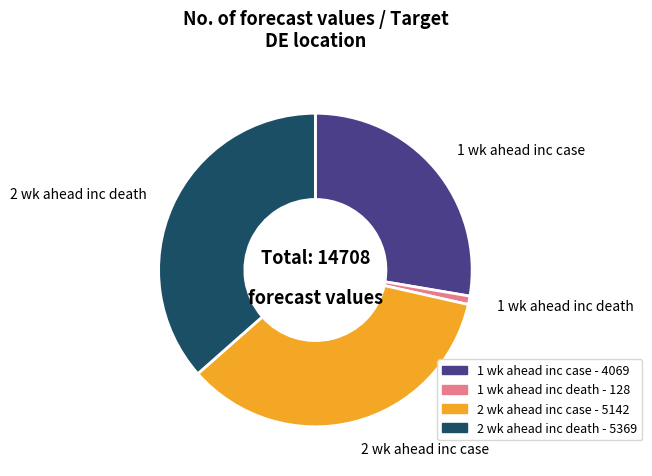

How many slices are in this pie chart?

4